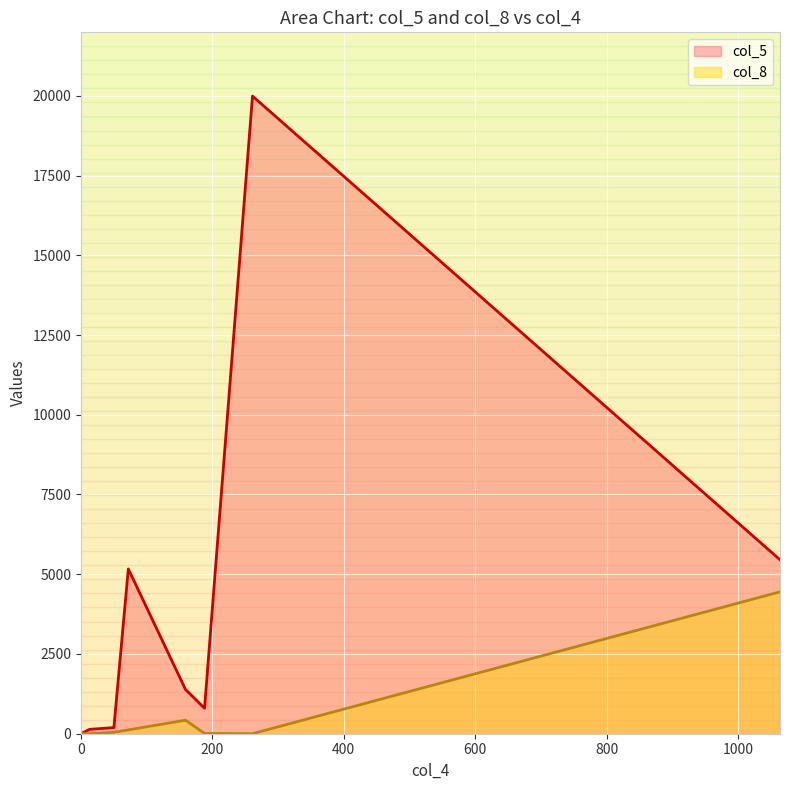

At which category does the chart reach its peak across all series?

261